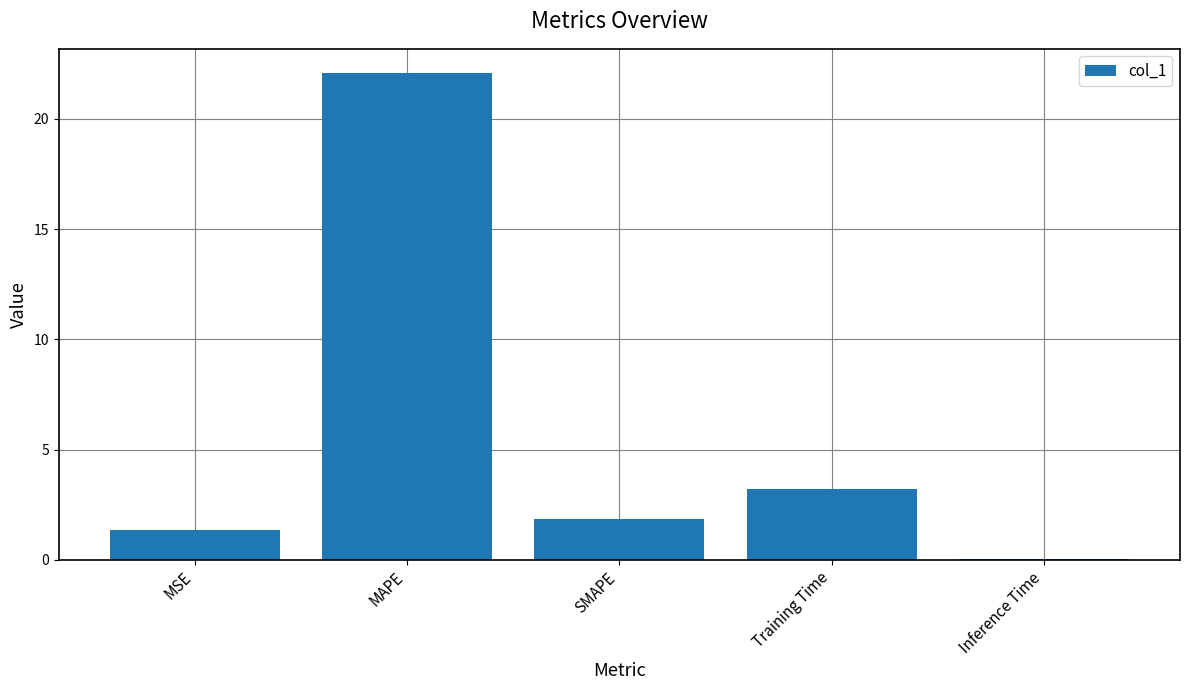

At which label does the data first exceed 1?

MSE